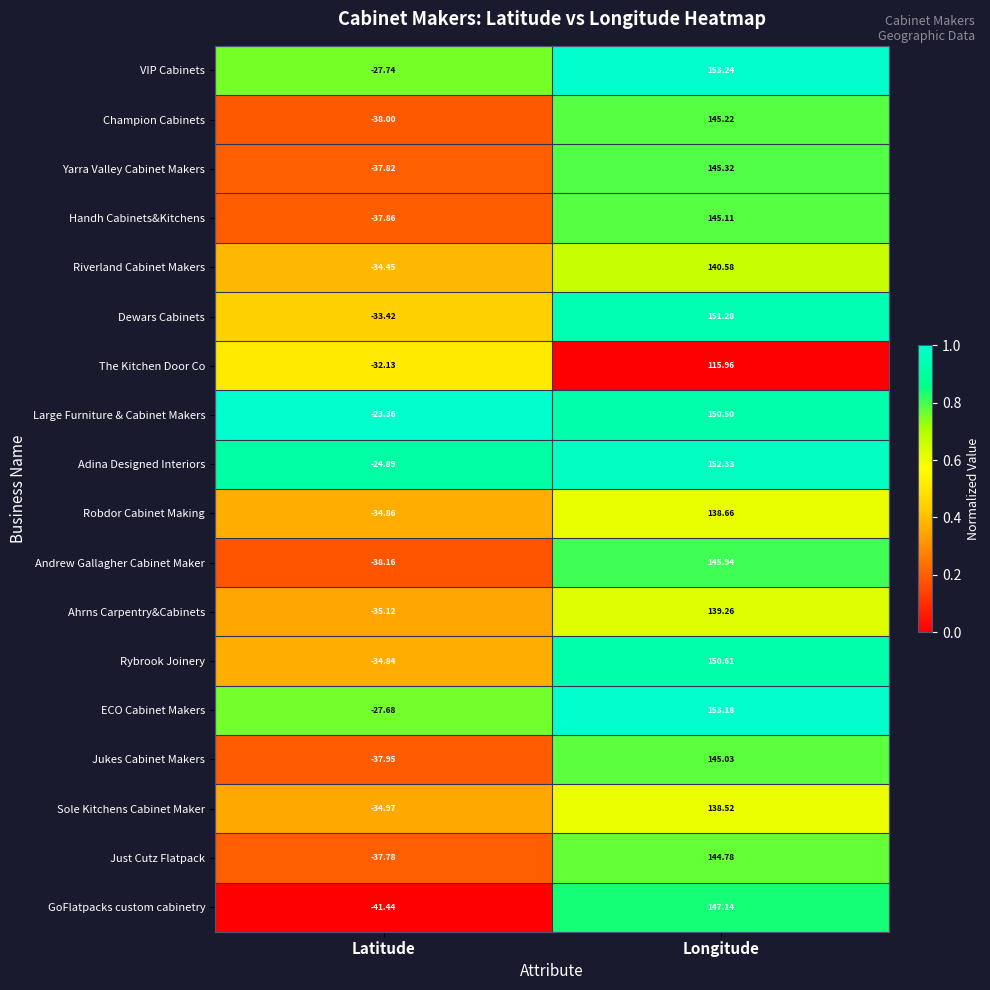

At which category is the sum across all series the highest?

Longitude